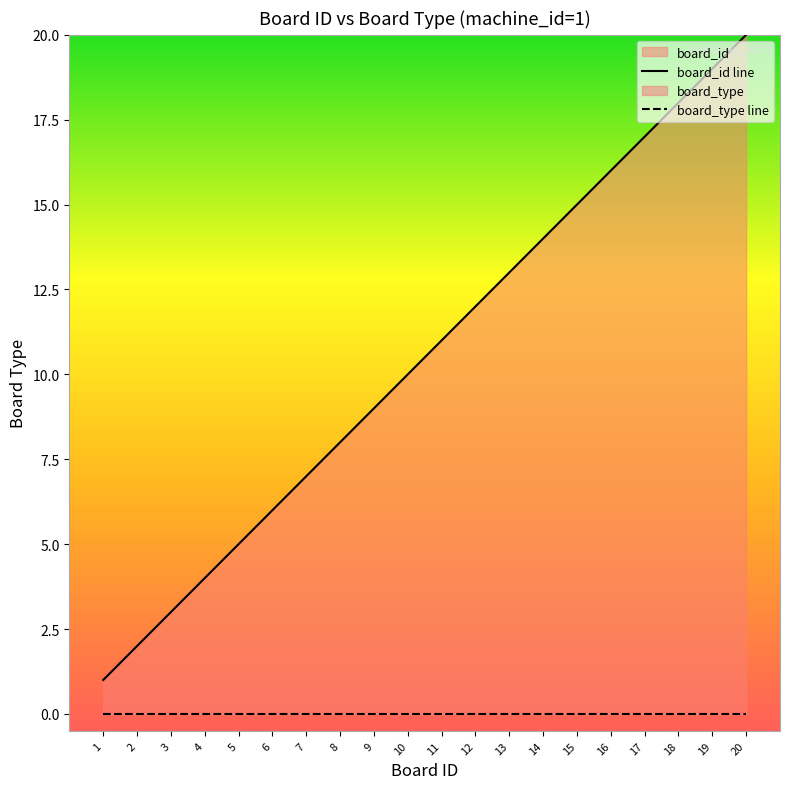

What is the maximum value shown in the chart?

20